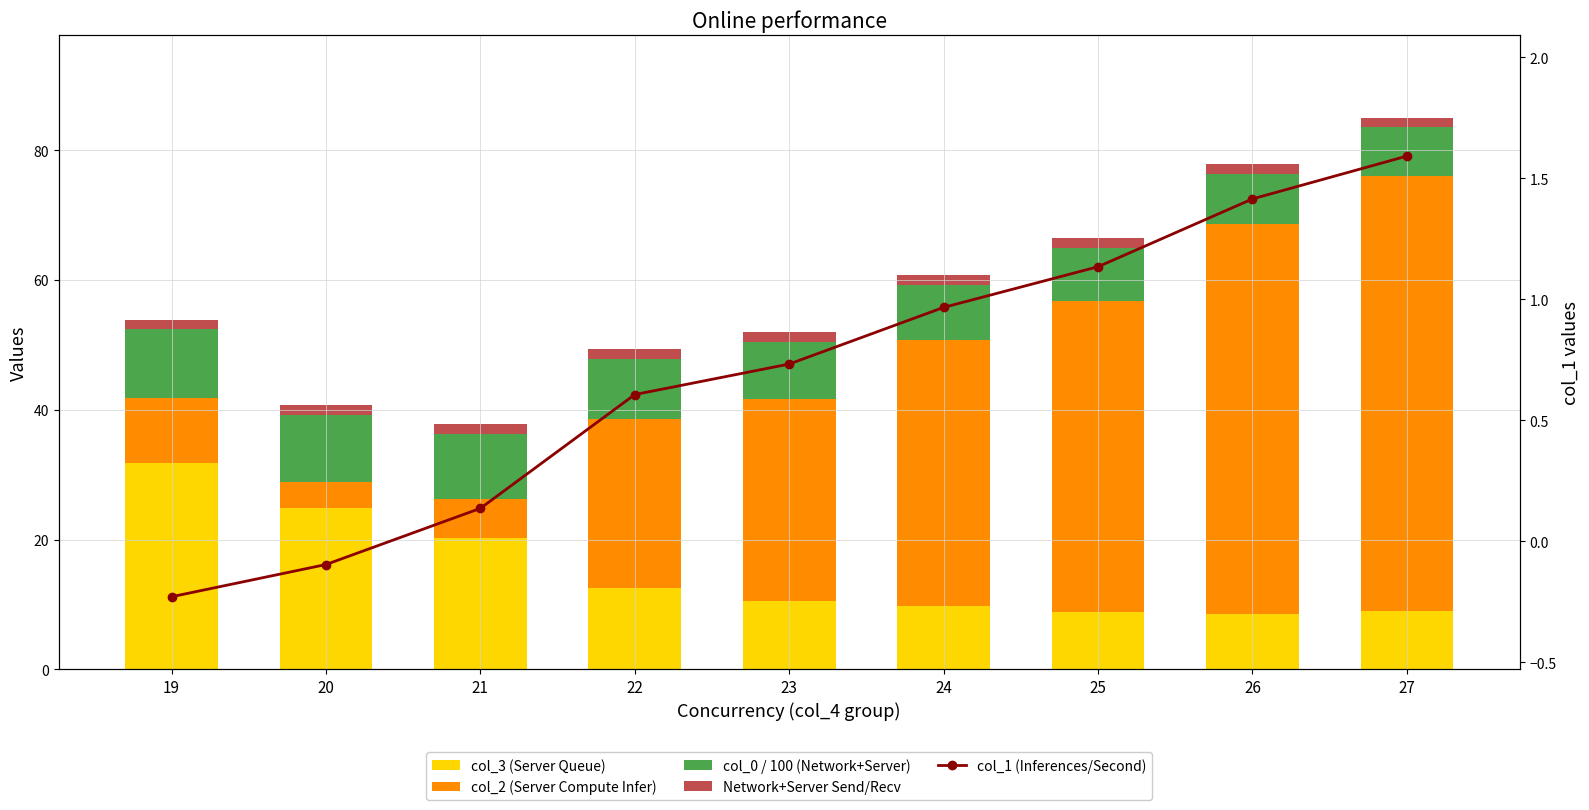

Is it true that col_2 (Server Compute Infer) equals 85.1 at 26?

False